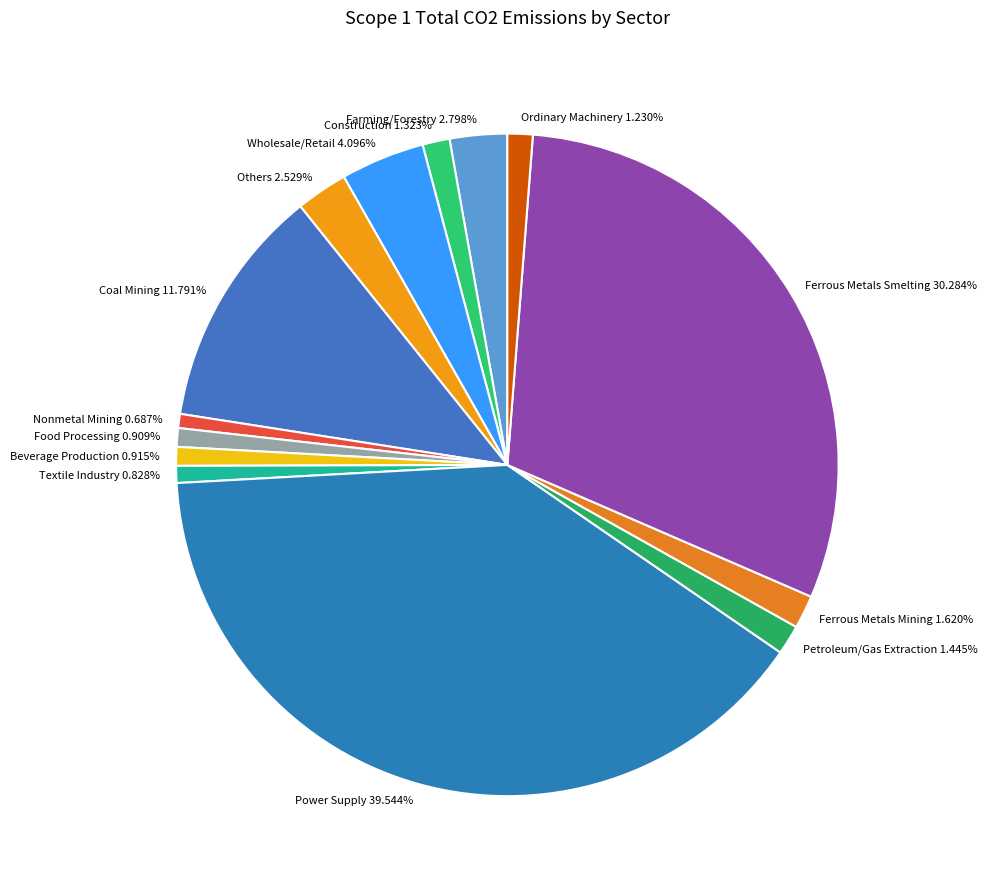

To the nearest percent, what percentage of the pie is Coal Mining?

12%